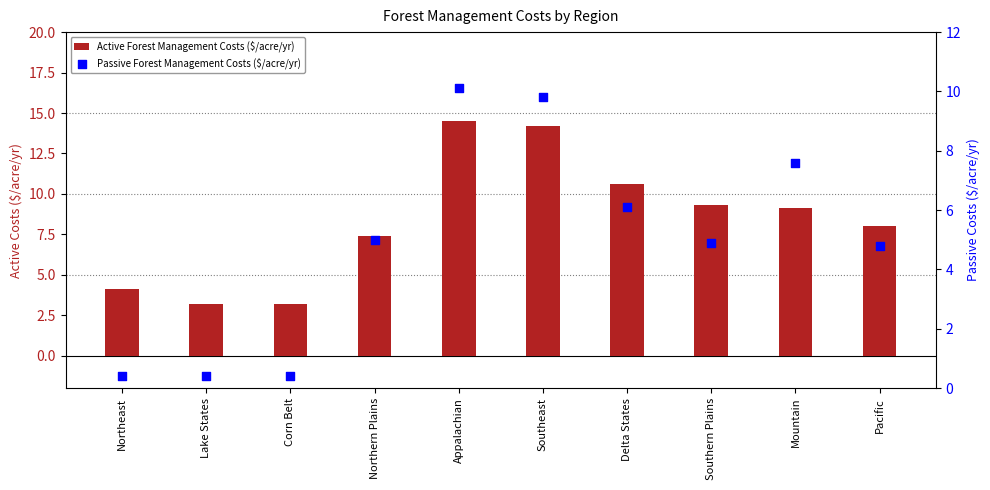

Which series contains the lowest Y value?

Passive Forest Management Costs ($/acre/yr)